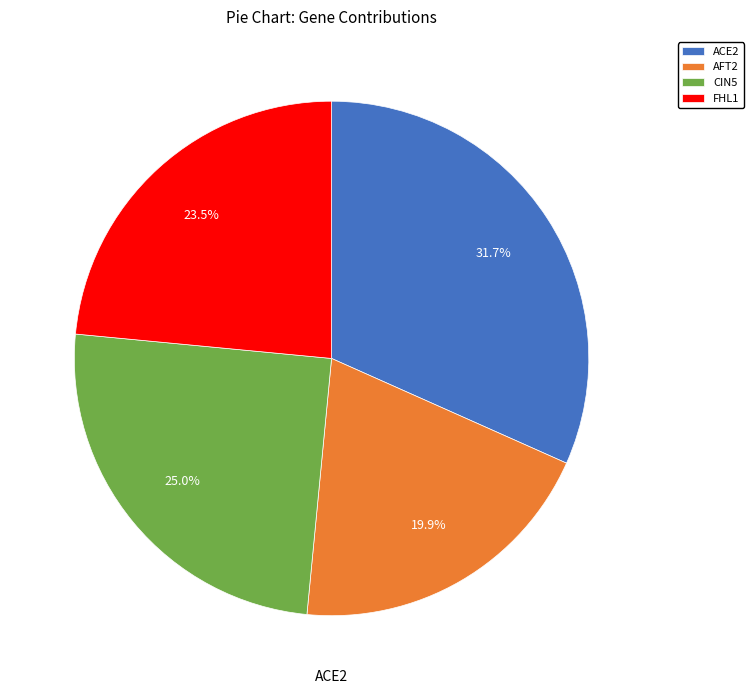

To the nearest percent, what percentage of the pie is AFT2?

20%